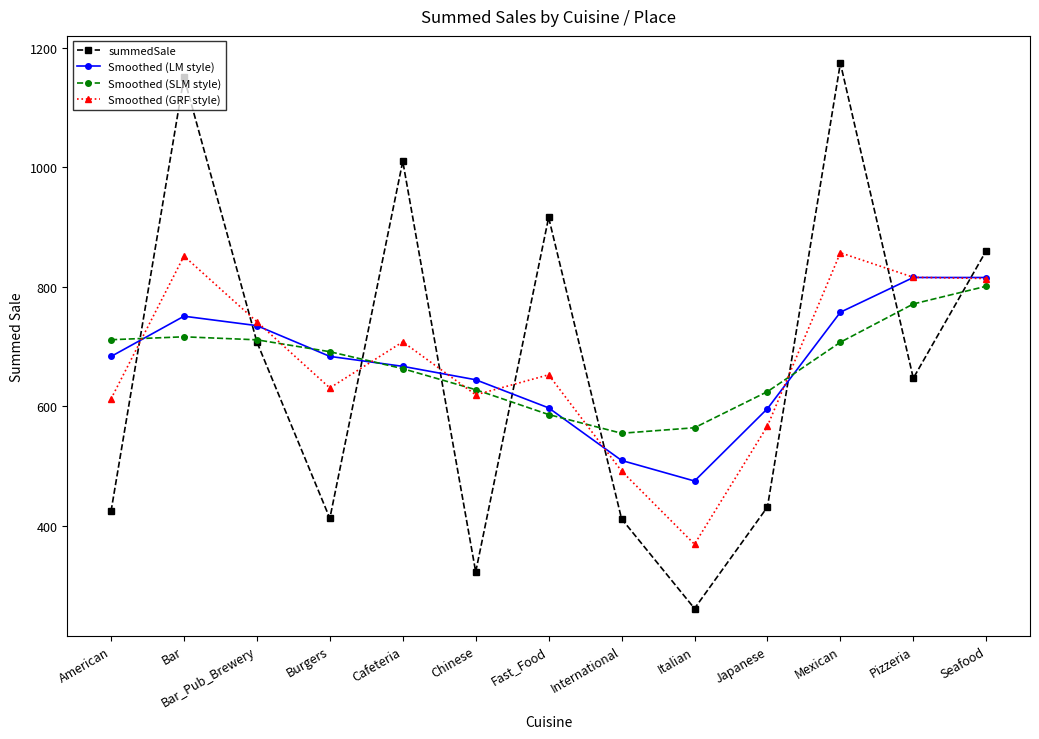

Rank the series at Mexican from highest to lowest value.

summedSale, Smoothed (GRF style), Smoothed (LM style), Smoothed (SLM style)